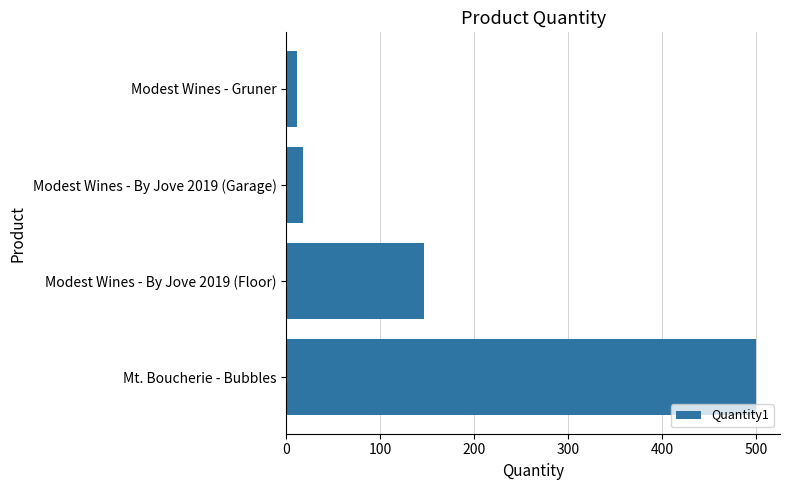

What is the difference between the values at Mt. Boucherie - Bubbles and Modest Wines - By Jove 2019 (Floor)?

353